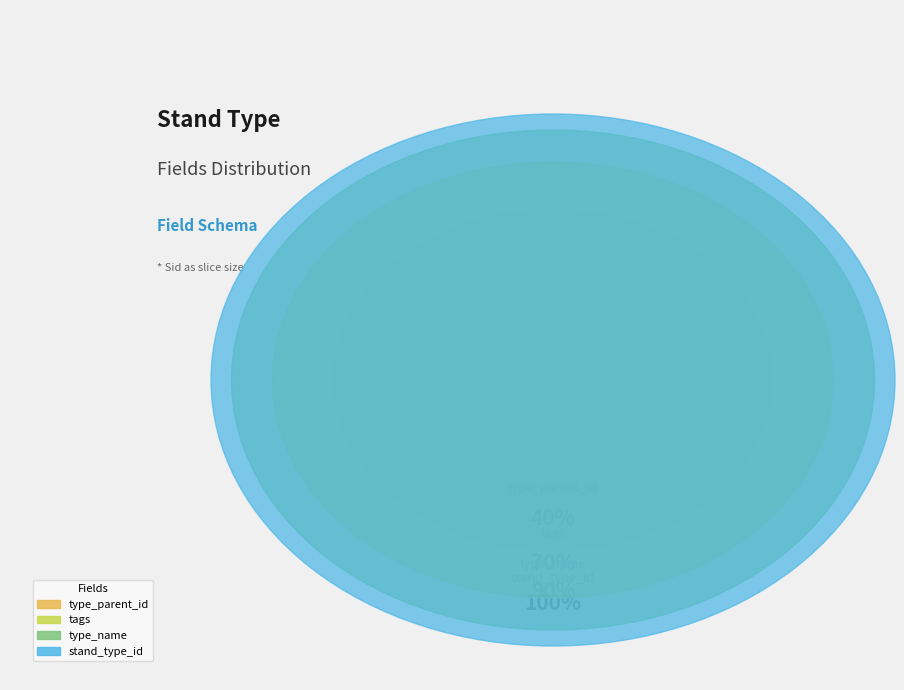

What is the ratio of the value at type_name to the value at tags?

0.7